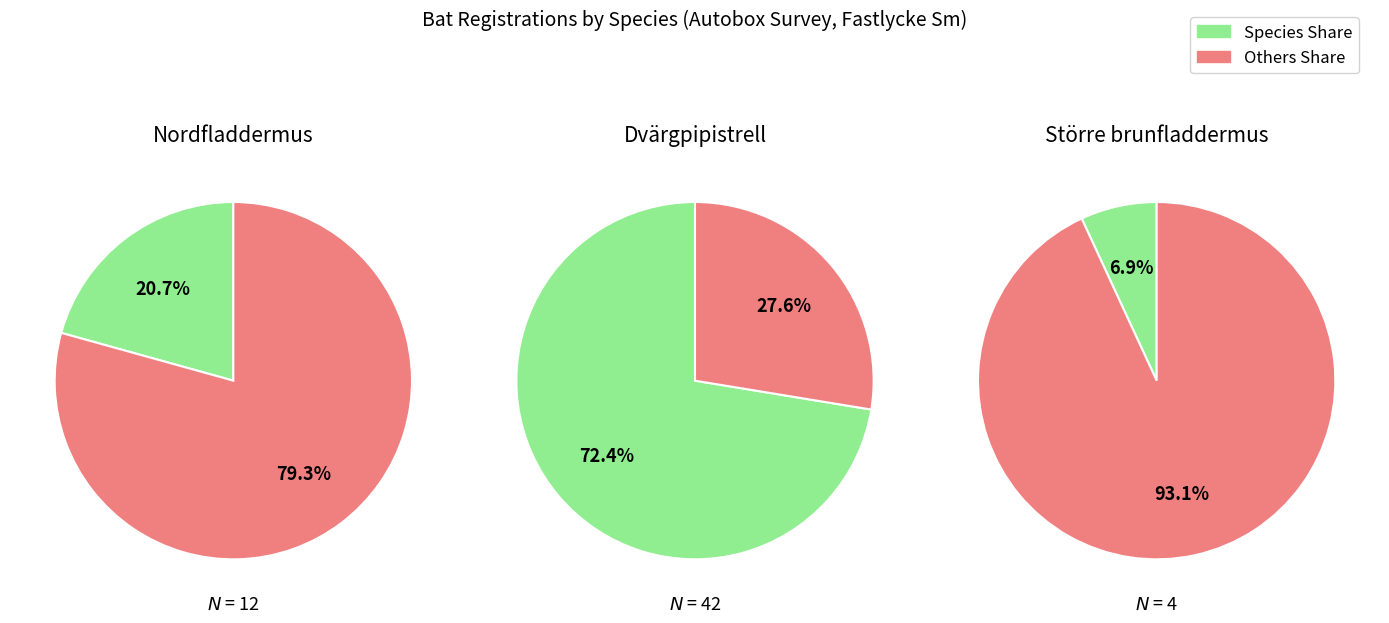

Count the number of slices in the pie.

3